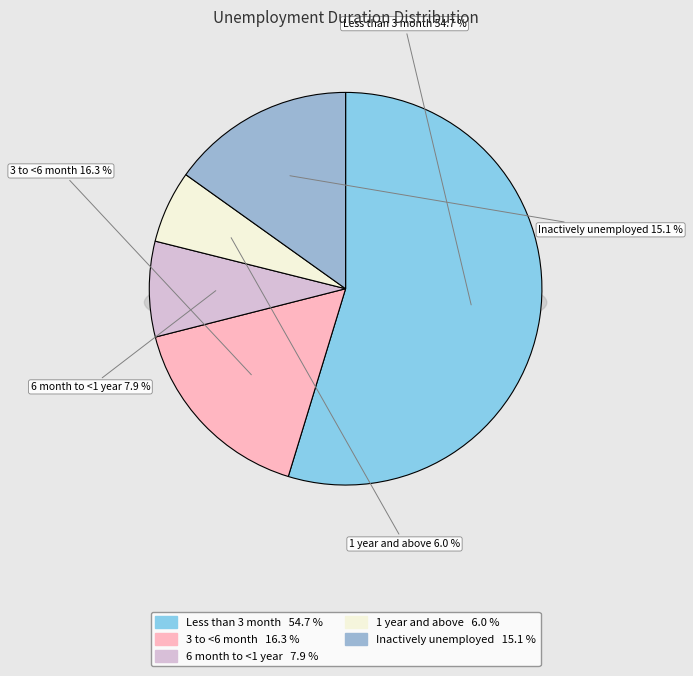

To the nearest percent, what is the difference between the largest and smallest slice percentages?

49%